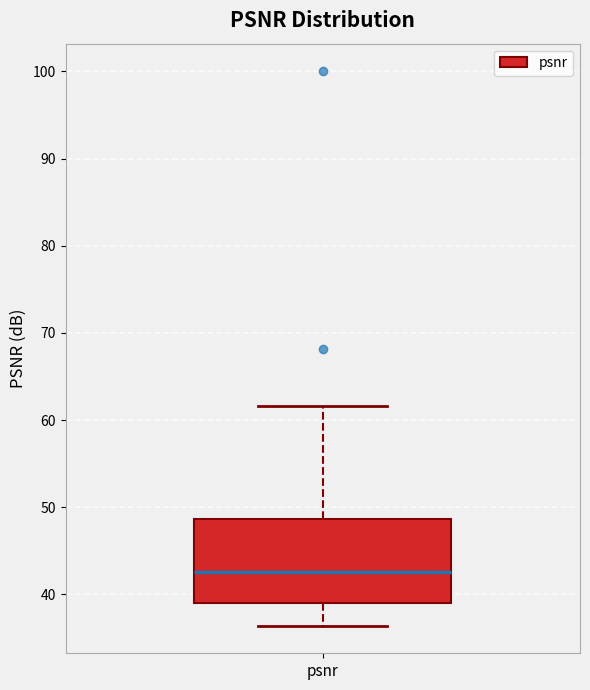

Read this box plot against the y-axis: the position of the median line, the range covered by the box, and the ends of both whiskers. The values are not printed on the chart, so give them approximately, as read against the axis.

median 43, box 39 to 49, whiskers 36 to 62